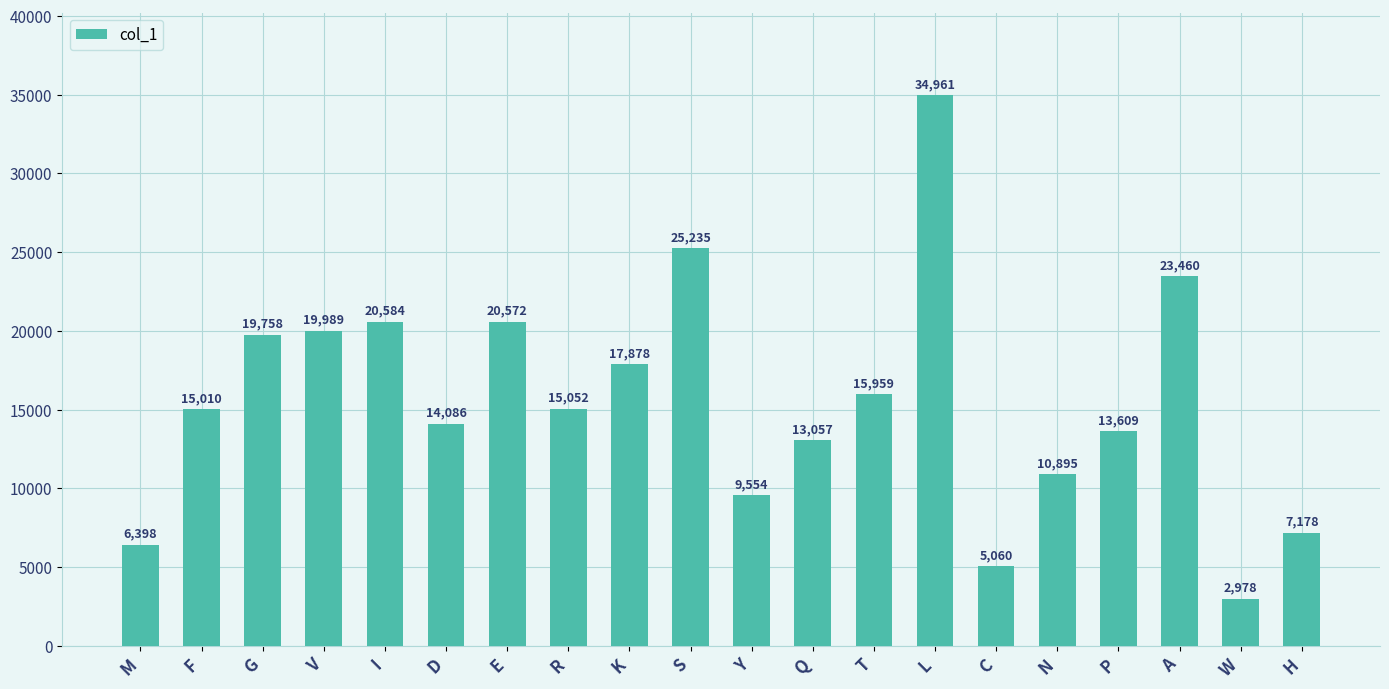

How many bars are there in total?

20